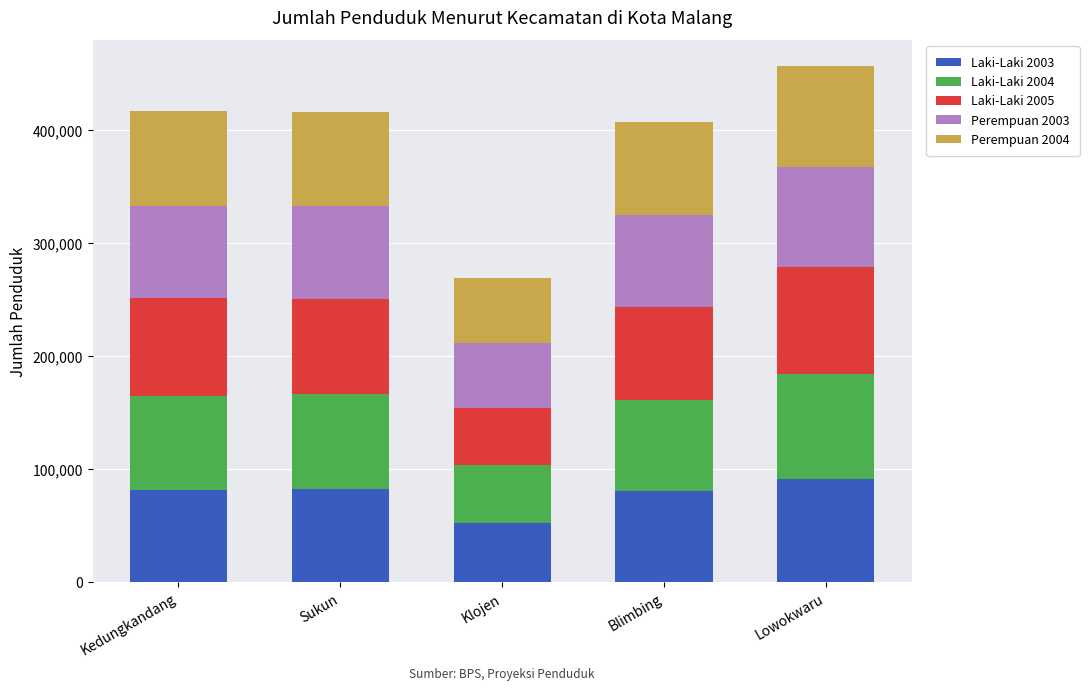

What is the minimum value for Laki-Laki 2003?

52446